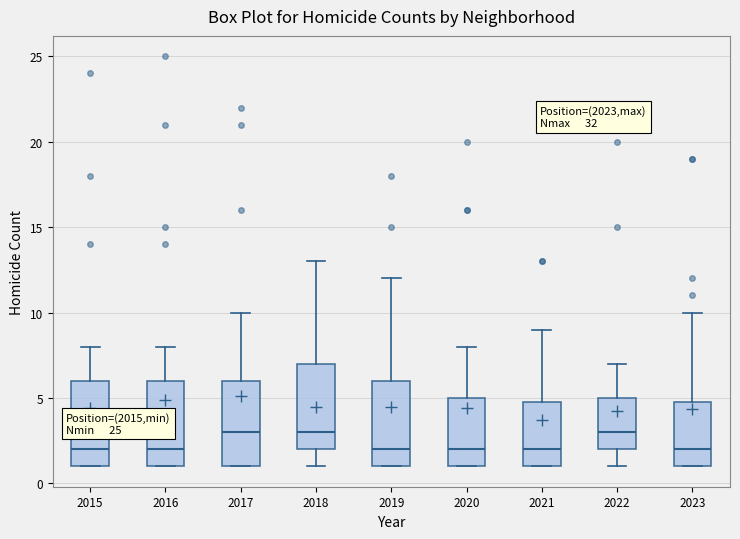

Reading left to right, transcribe this box plot: for each box, give where its median line is, the range the box spans, and where its two whiskers end, as read against the y-axis. The values are not printed on the chart, so give them approximately, as read against the axis.

2015: median 2, box 1 to 6, whiskers 1 to 8
2016: median 2, box 1 to 6, whiskers 1 to 8
2017: median 3, box 1 to 6, whiskers 1 to 10
2018: median 3, box 2 to 7, whiskers 1 to 13
2019: median 2, box 1 to 6, whiskers 1 to 12
2020: median 2, box 1 to 5, whiskers 1 to 8
2021: median 2, box 1 to 5, whiskers 1 to 9
2022: median 3, box 2 to 5, whiskers 1 to 7
2023: median 2, box 1 to 5, whiskers 1 to 10